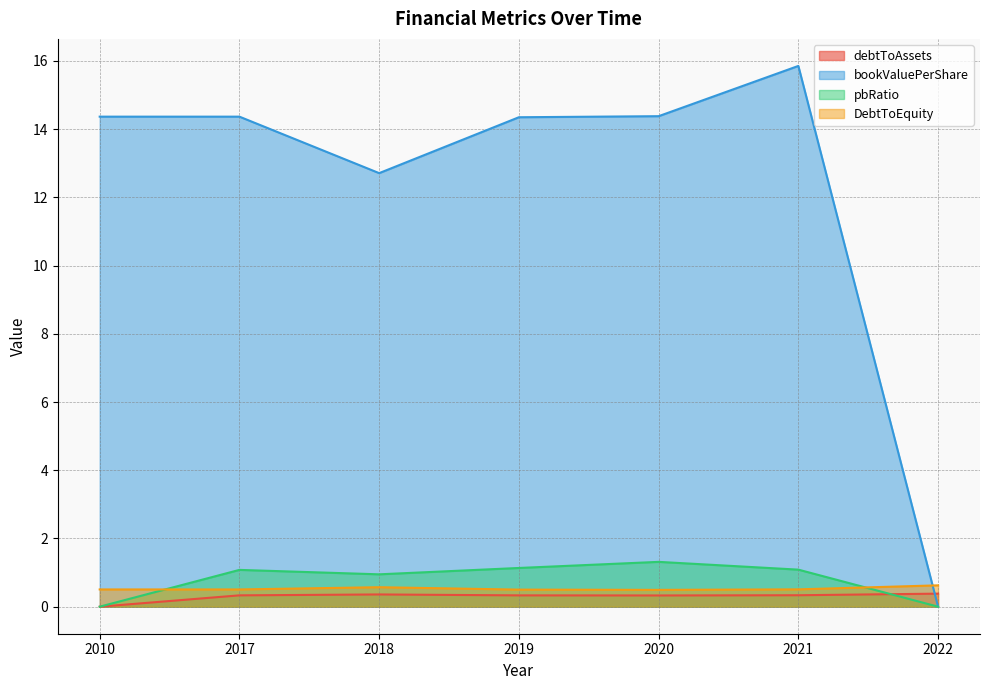

Reading left to right, transcribe all the data shown in this chart.

debtToAssets: 0.0	0.3	0.4	0.3	0.3	0.3	0.4
bookValuePerShare: 14.4	14.4	12.7	14.4	14.4	15.9	0.0
pbRatio: 0.0	1.1	0.9	1.1	1.3	1.1	0.0
DebtToEquity: 0.5	0.5	0.6	0.5	0.5	0.5	0.6